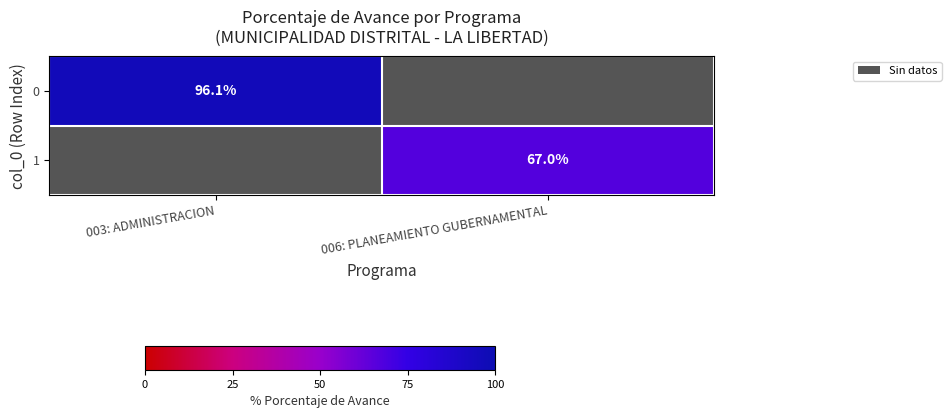

The value of 0 at 003: ADMINISTRACION is 156.5. True or false?

False